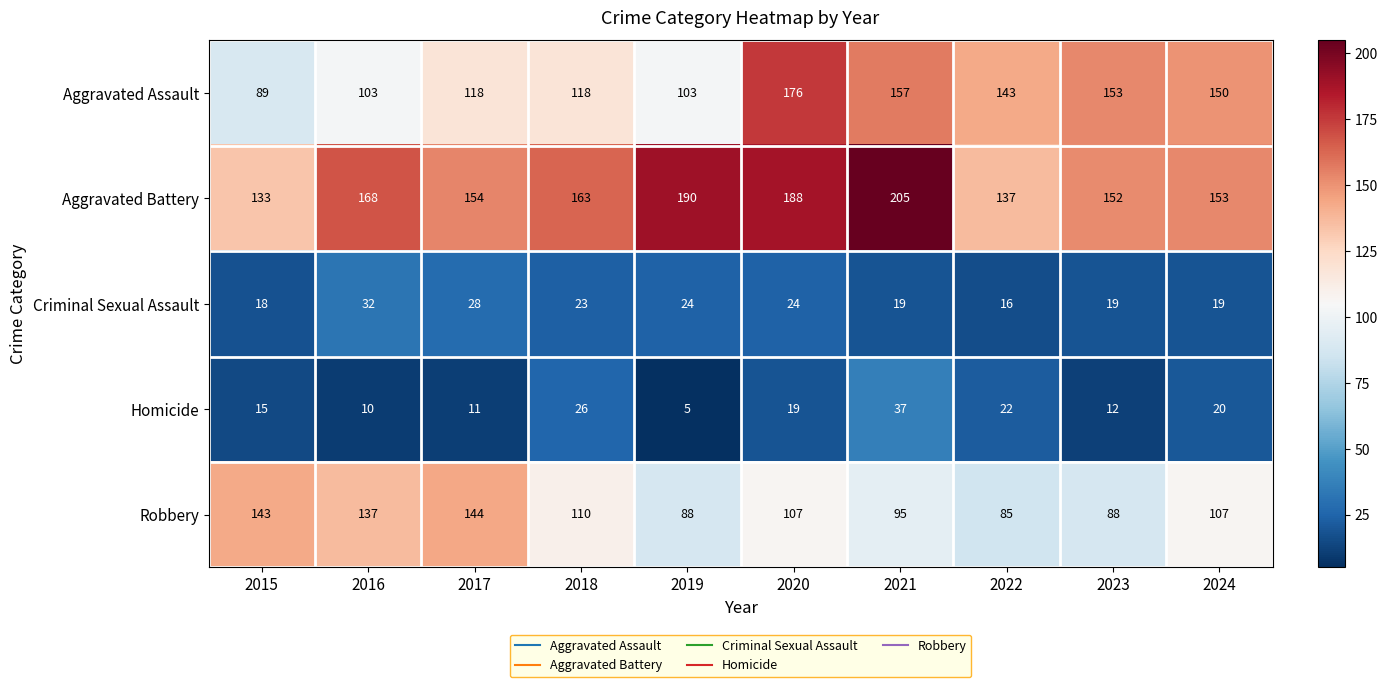

What is the sum of the Criminal Sexual Assault values at 2018 and 2024?

42